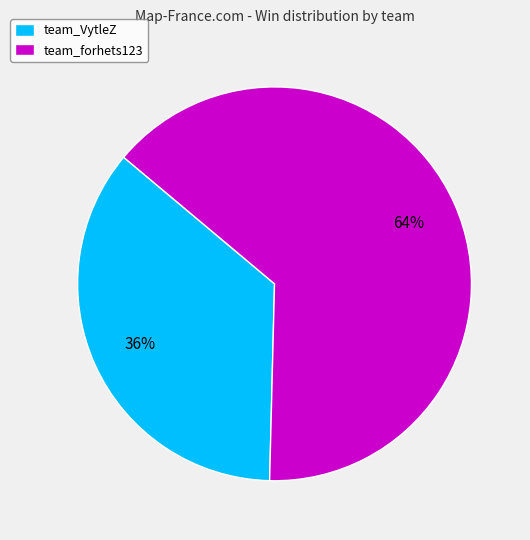

Is team_forhets123 the majority of the pie?

Yes